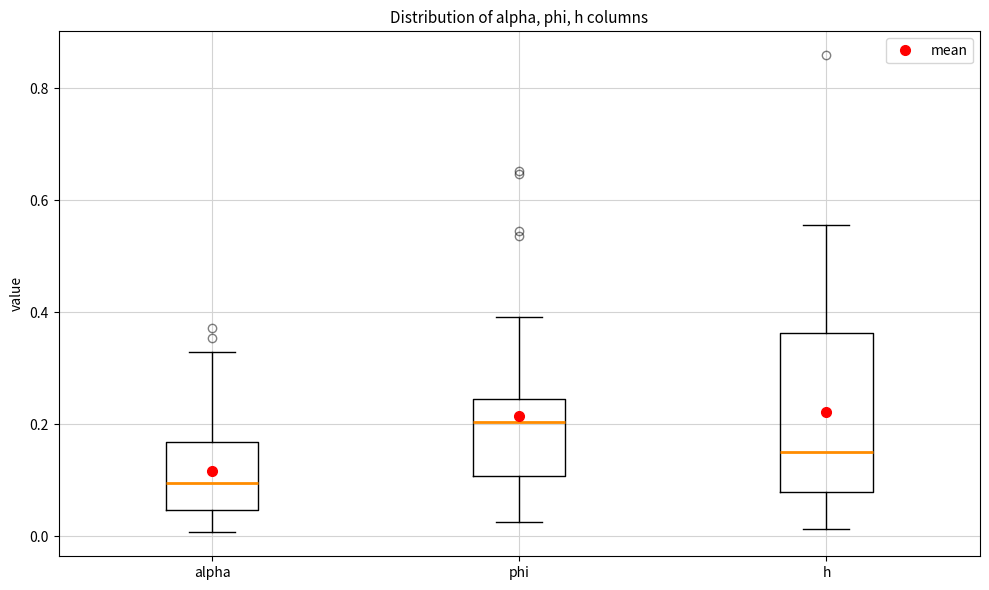

Reading left to right, read every box against the y-axis: the position of its median line, the range the box covers, and the ends of its whiskers. The values are not printed on the chart, so give them approximately, as read against the axis.

alpha: median 0.10, box 0.04 to 0.16, whiskers 0.00 to 0.32
phi: median 0.20, box 0.10 to 0.24, whiskers 0.02 to 0.40
h: median 0.16, box 0.08 to 0.36, whiskers 0.02 to 0.56